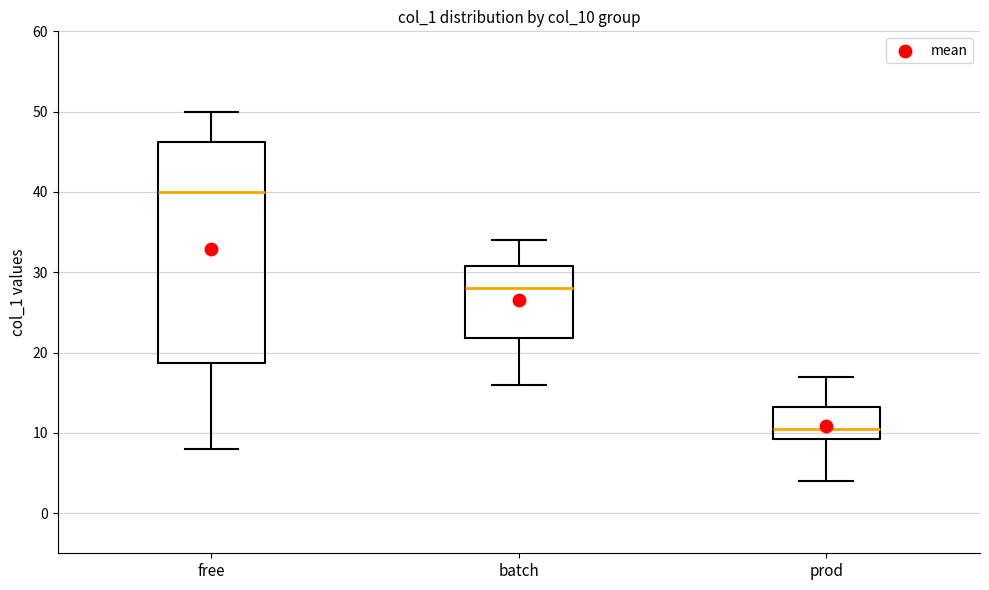

Which box's median line is the highest?

free